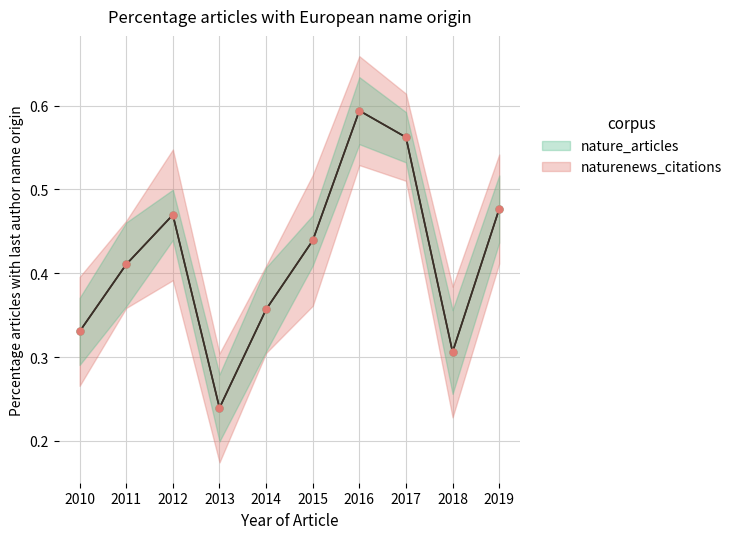

The chart shows a value of 0.1 at 2019. True or false?

False